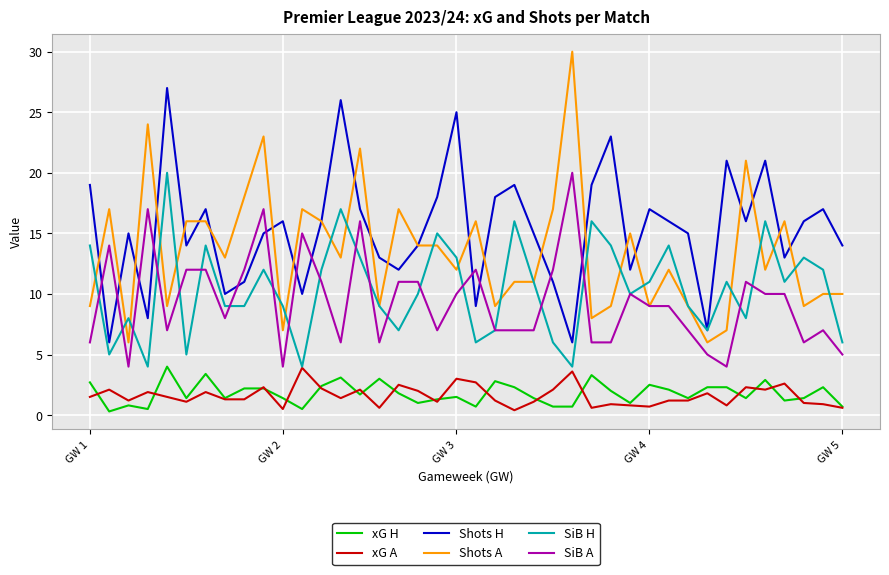

Which series has the largest range (max minus min)?

Shots A